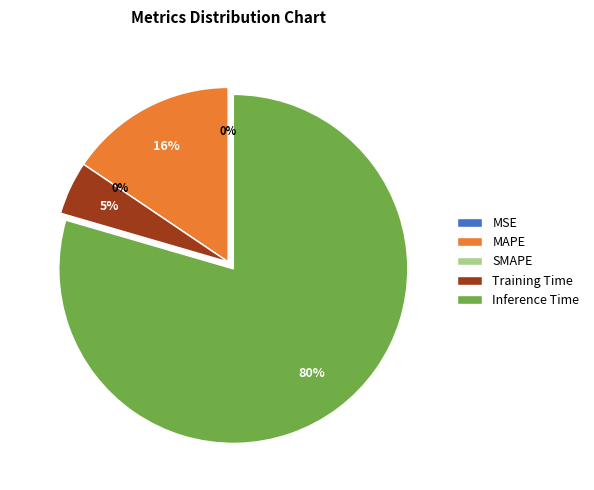

What is the total percentage of MSE and Training Time?

4.9%